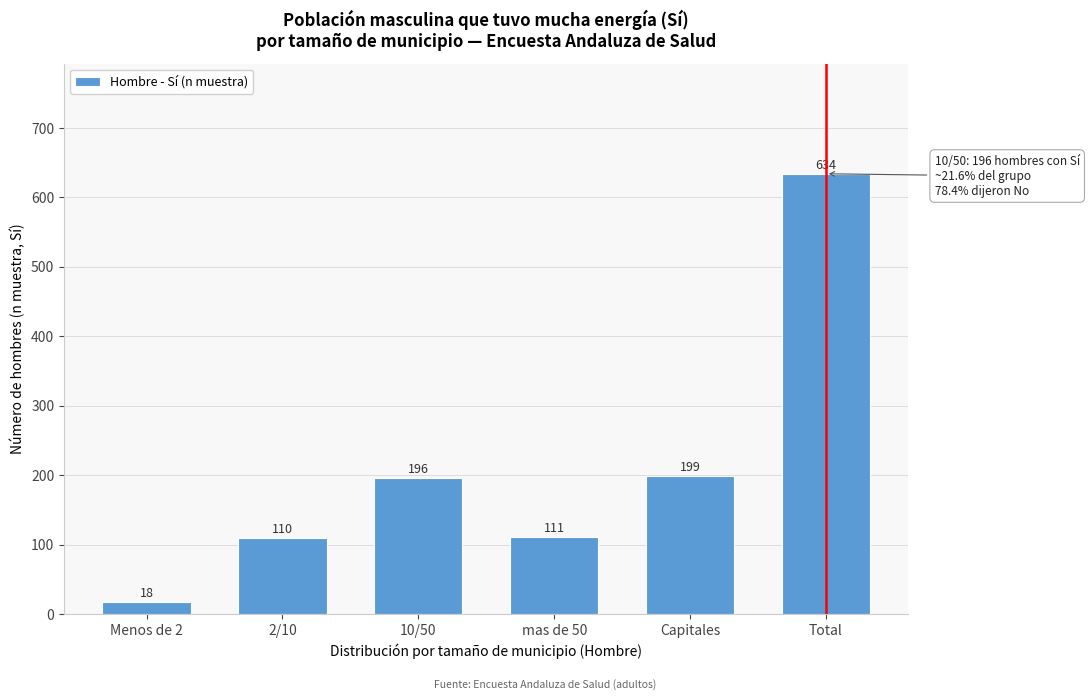

Reading left to right, what are all the values shown in this chart?

Menos de 2=18	2/10=110	10/50=196	mas de 50=111	Capitales=199	Total=634